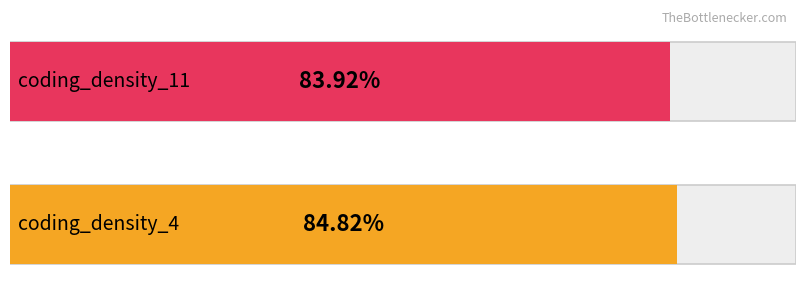

How many values are below 84?

1